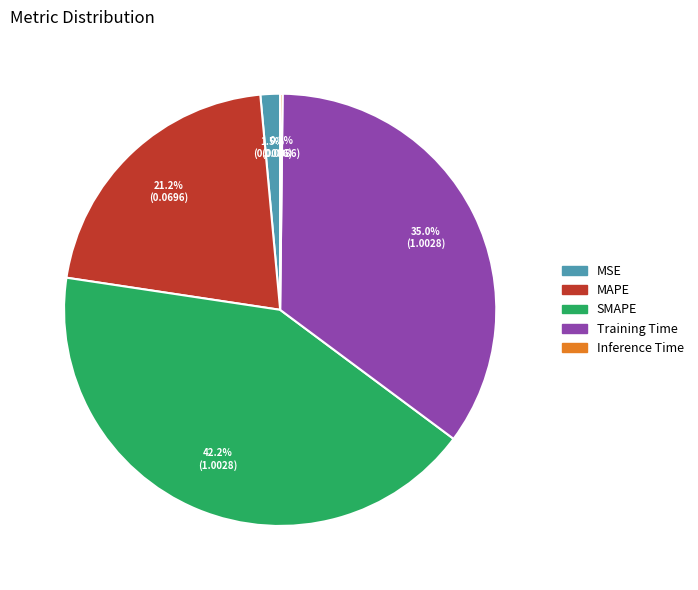

How much of the chart is everything except SMAPE?

57.8%